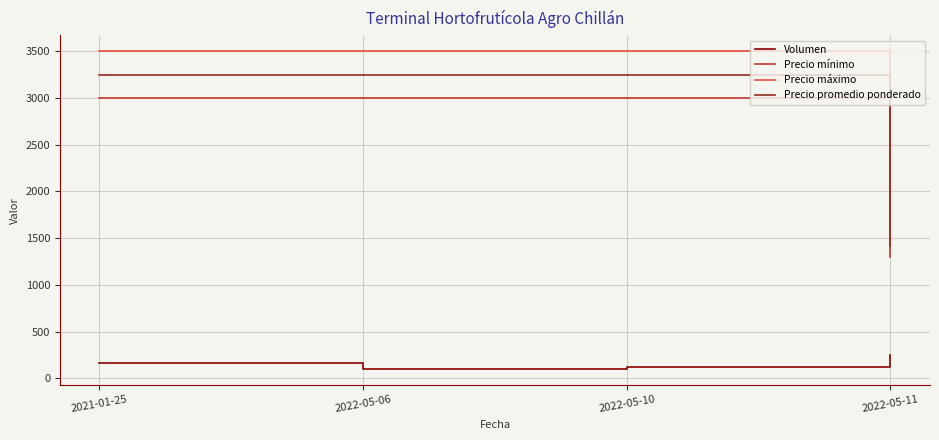

True or false: Precio promedio ponderado and Precio mínimo cross at least once.

False